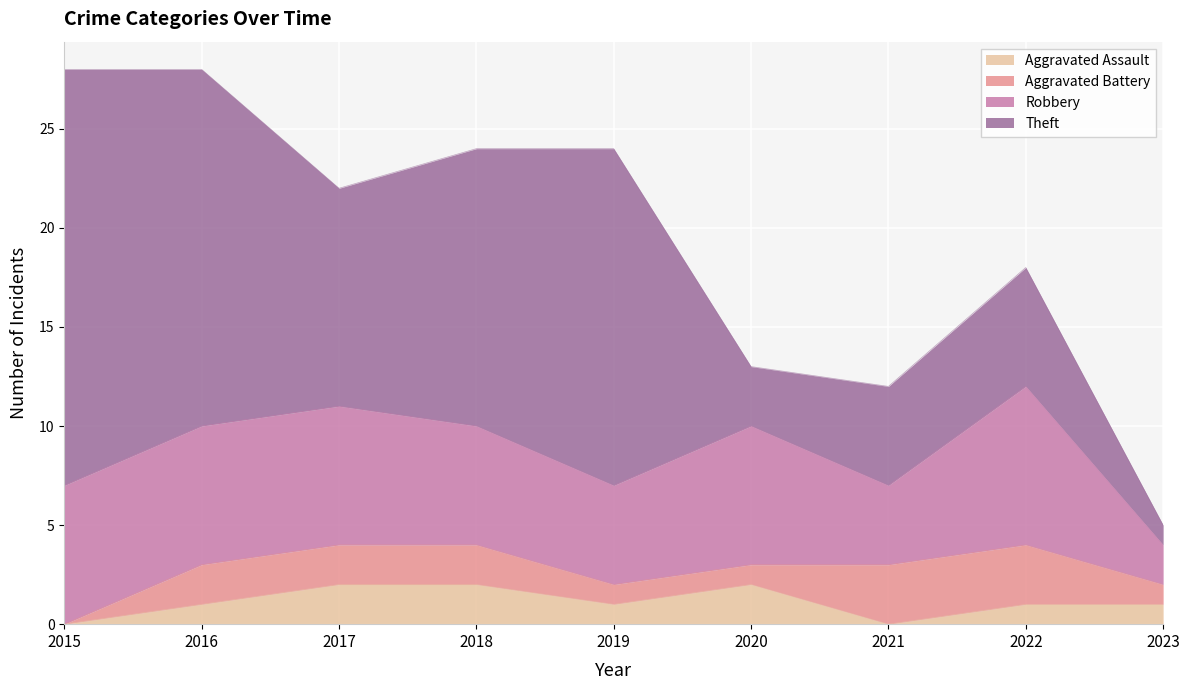

Where is the first local maximum for Aggravated Assault?

2020